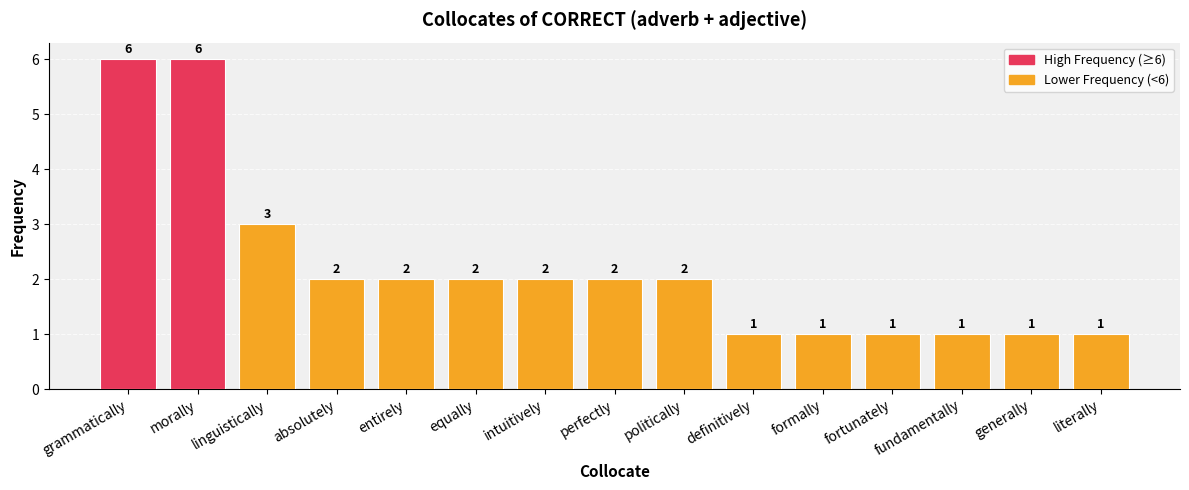

Reading left to right, extract all data points from this chart.

6	6	3	2	2	2	2	2	2	1	1	1	1	1	1